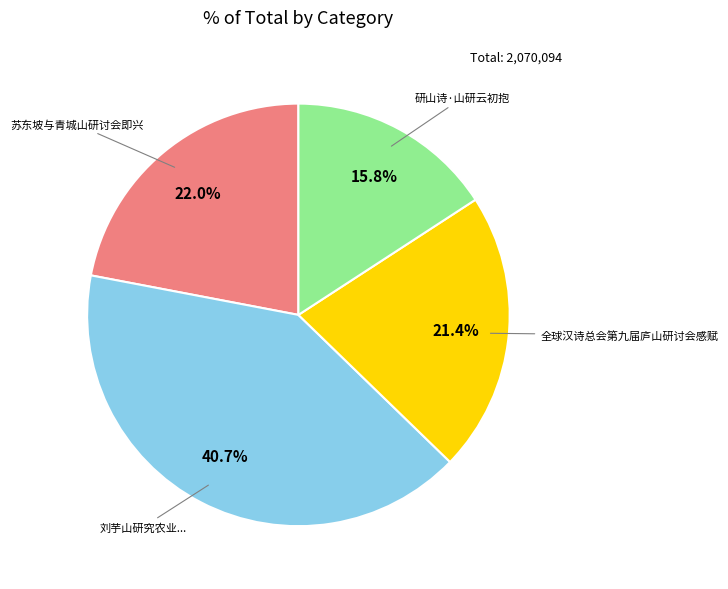

Is there any slice that represents more than half of the pie?

No